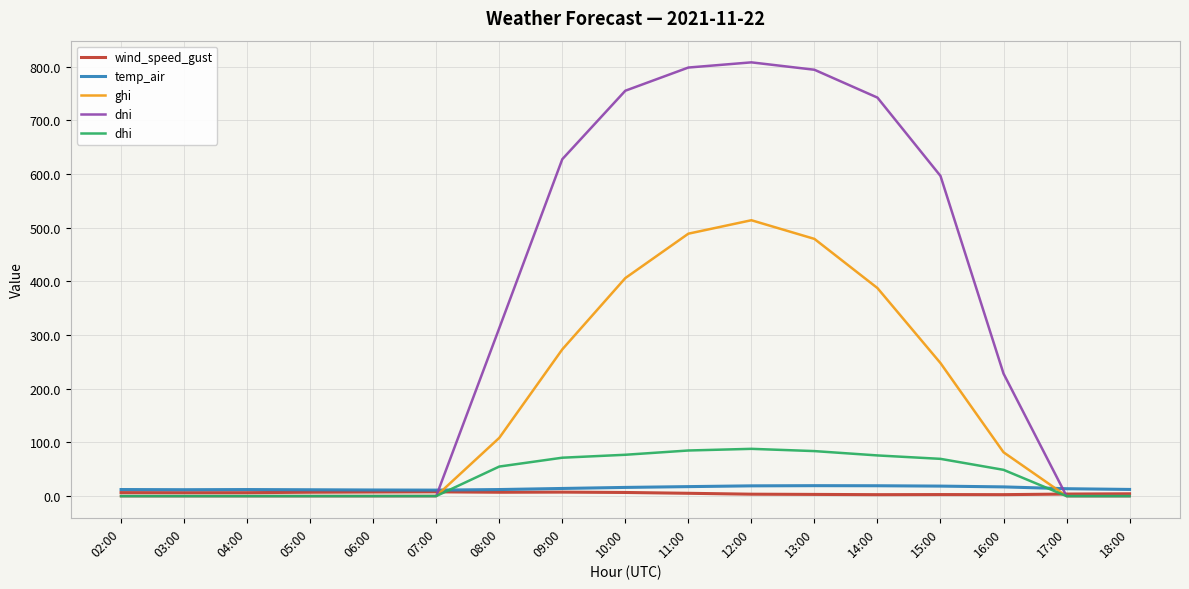

Where is dni nearest to the value 404?

08:00